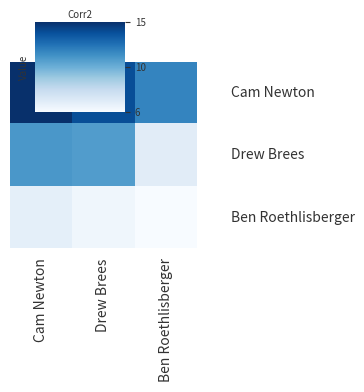

At how many categories does at least one series exceed 11?

3